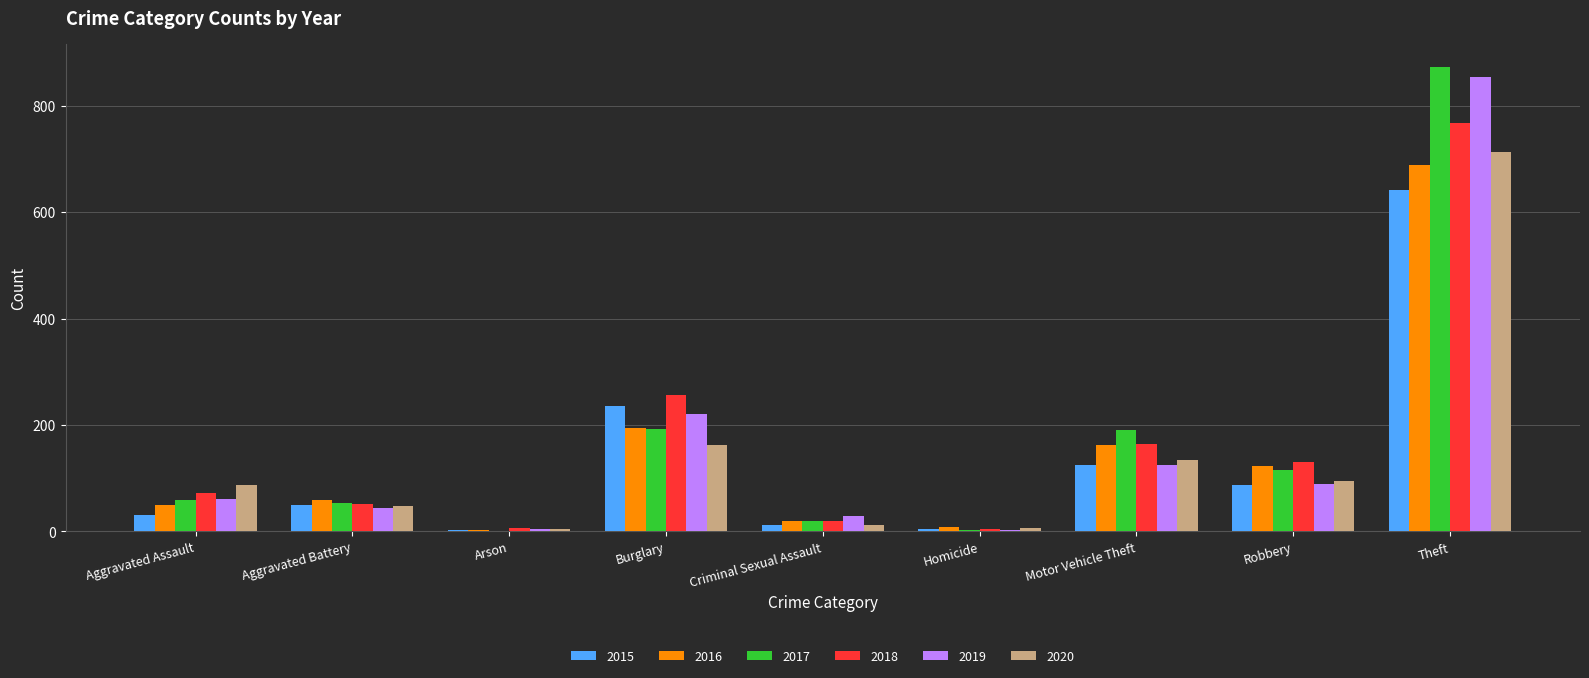

Is it true that 2019 equals 1302 at Theft?

False